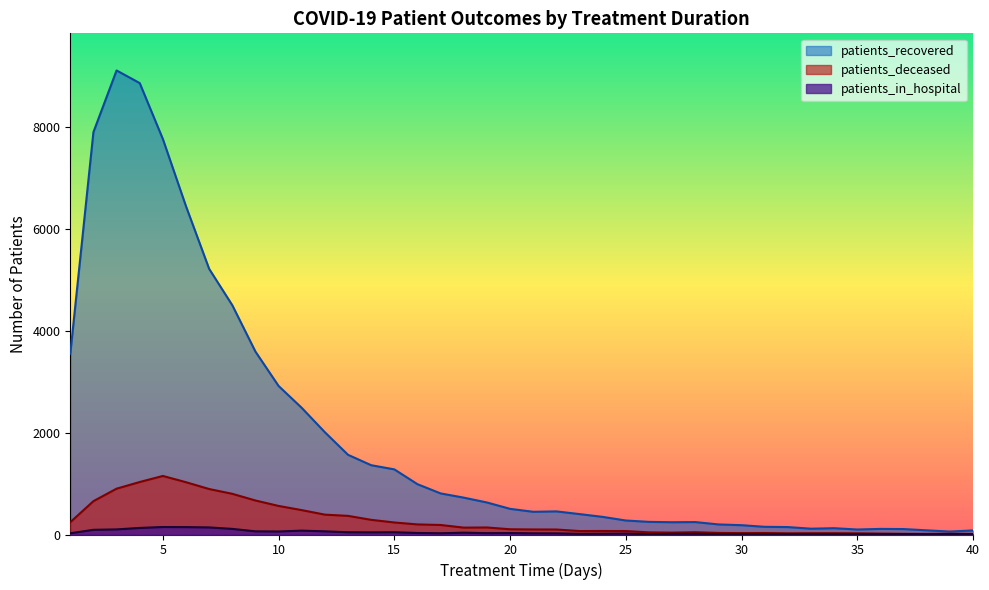

The patients_deceased series shows 187 at 17. True or false?

True